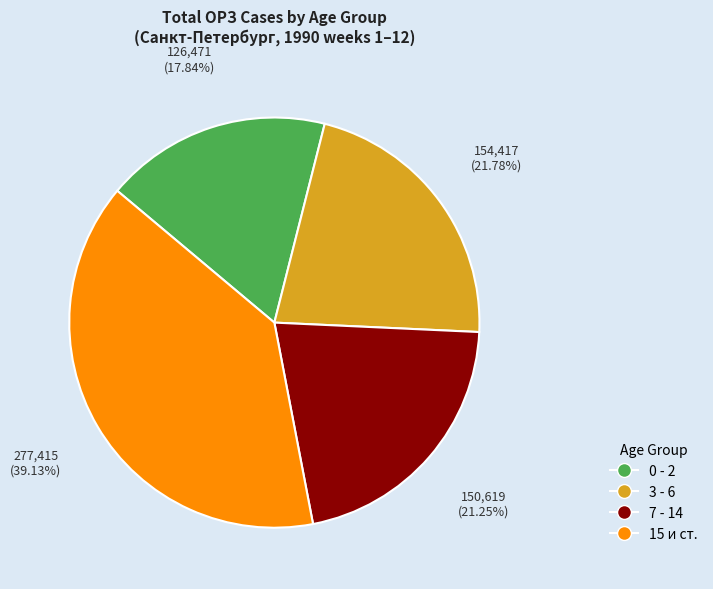

The 15 и ст. slice represents 17% of the pie. True or false?

False